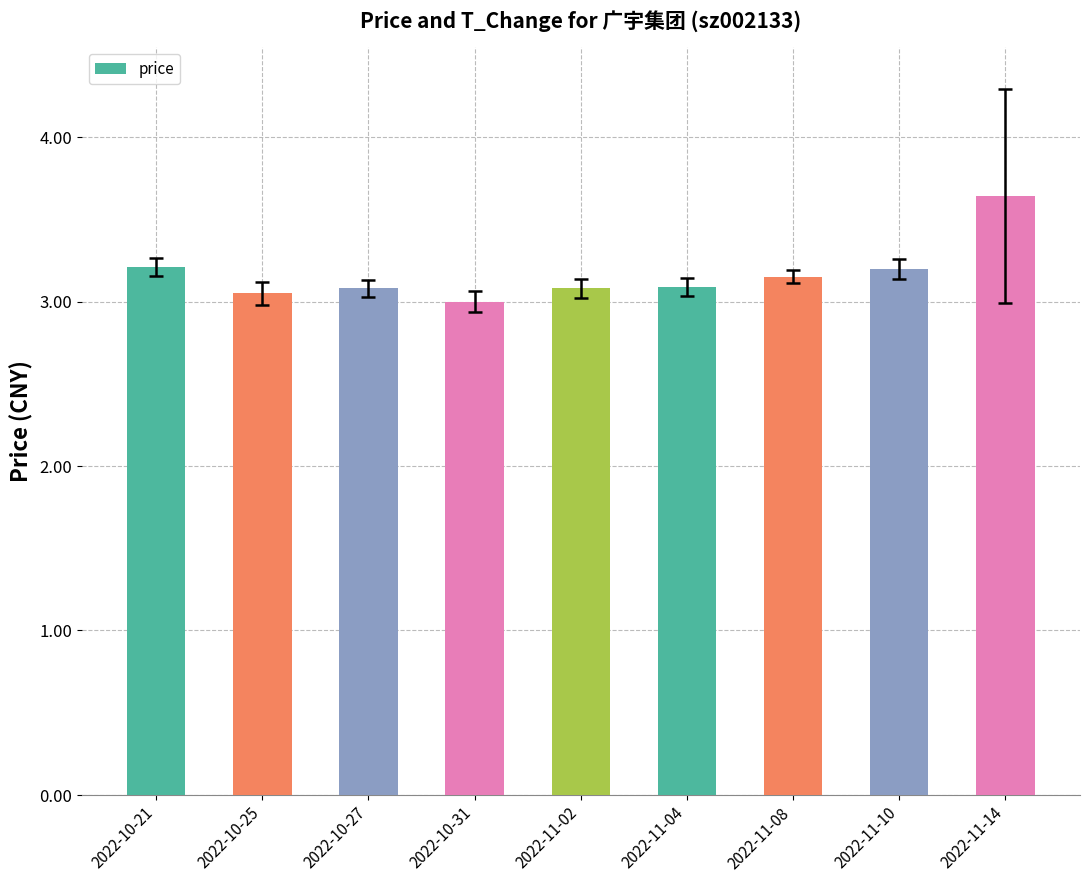

What is the greatest value displayed?

3.6